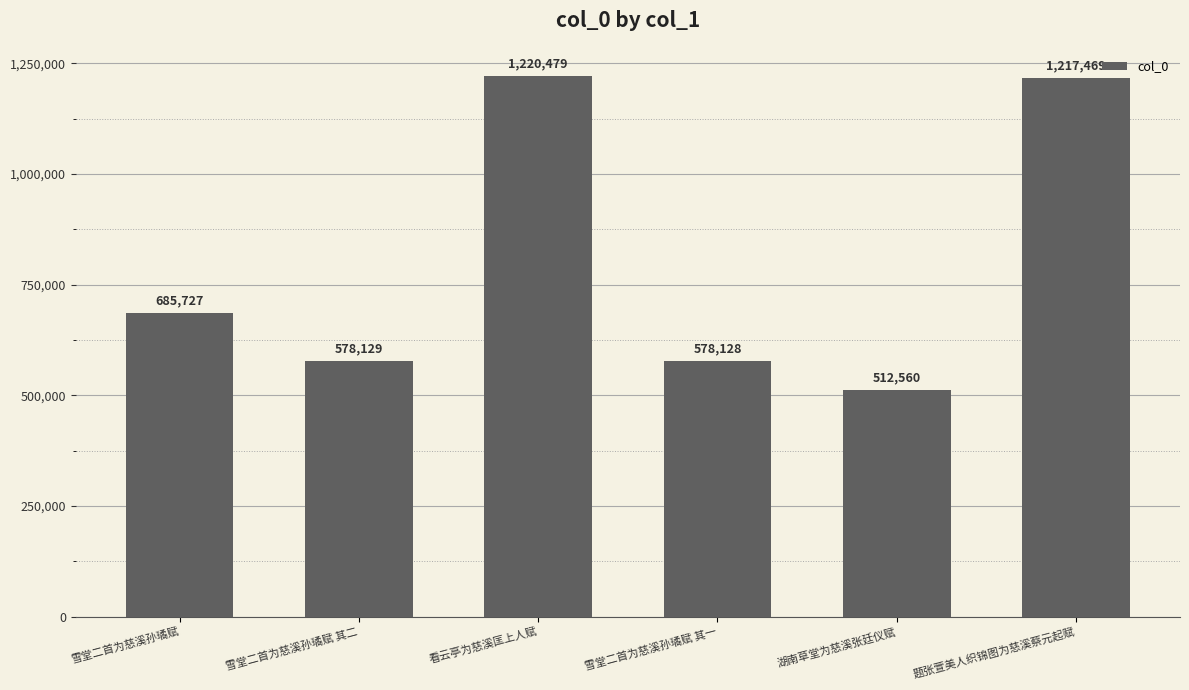

The chart shows a value of 685727 at 雪堂二首为慈溪孙璚赋. True or false?

True